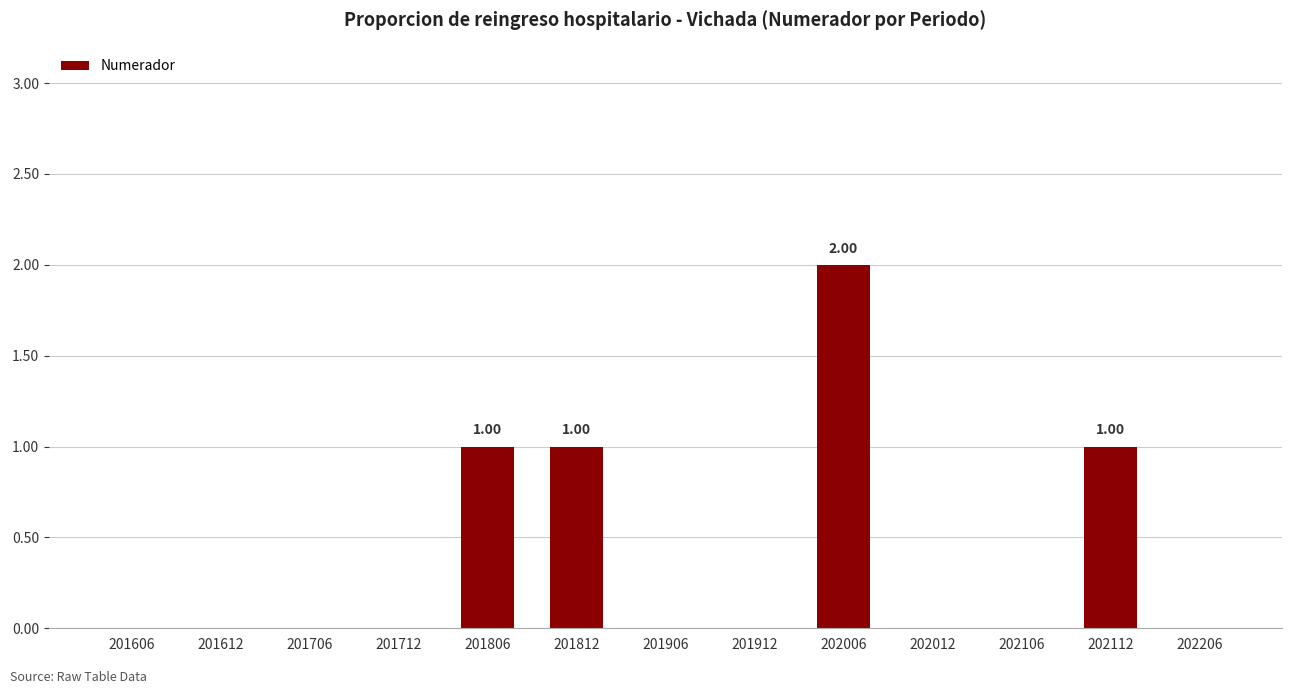

Does the chart contain stacked bars?

No